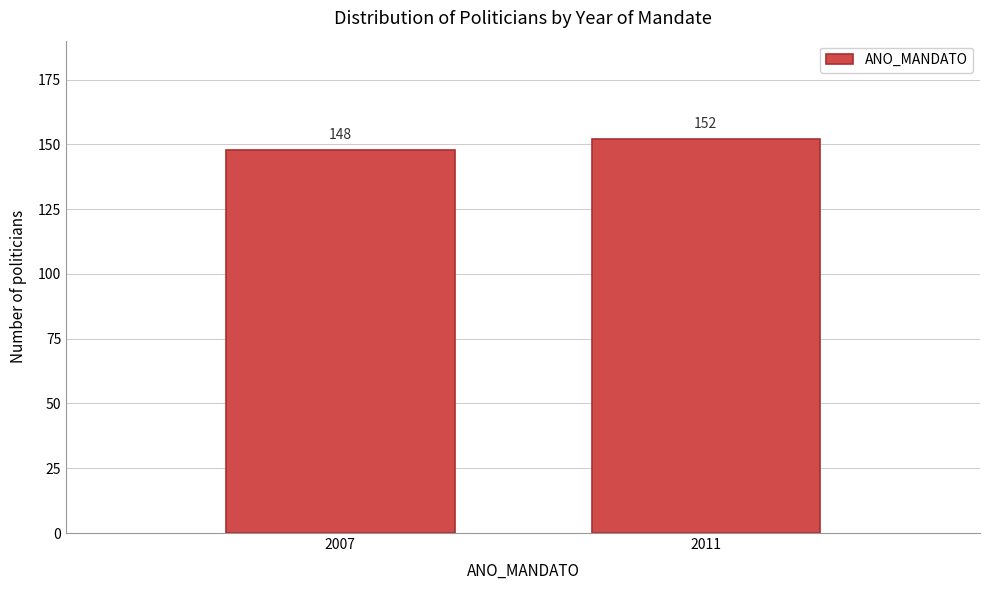

Reading right to left, transcribe all the data shown in this chart.

2011=152	2007=148